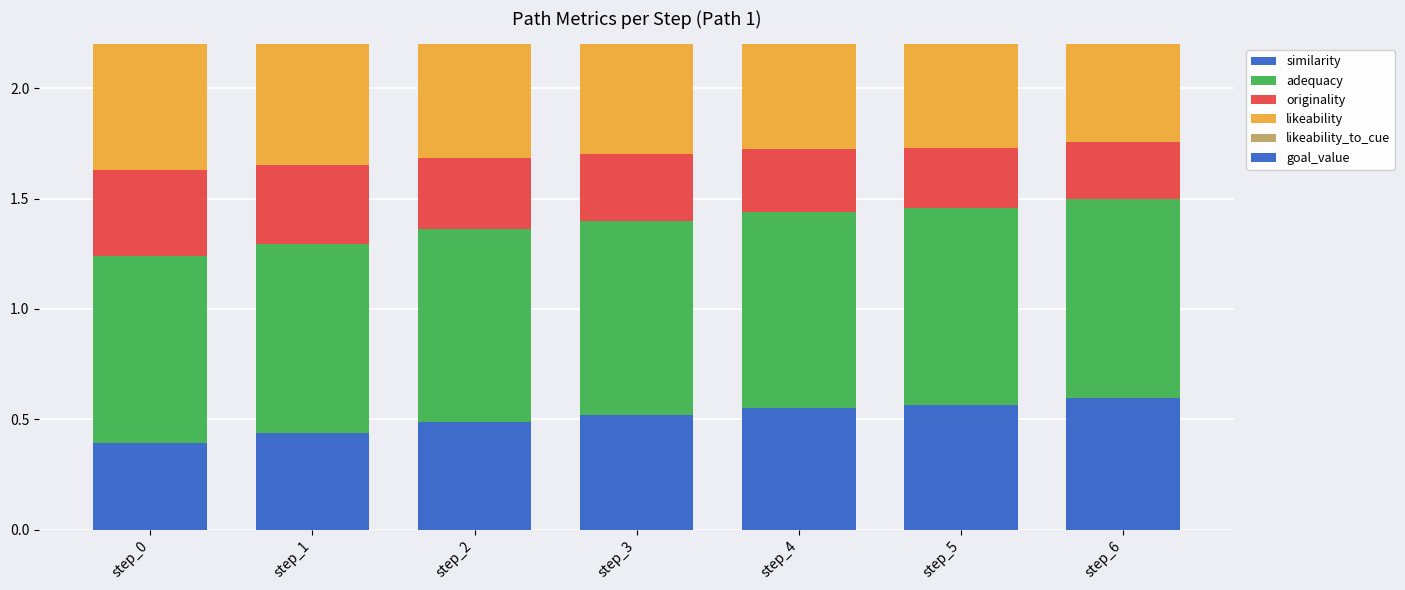

Reading left to right, transcribe all the data shown in this chart.

similarity: step_0=0.4	step_1=0.4	step_2=0.5	step_3=0.5	step_4=0.6	step_5=0.6	step_6=0.6
adequacy: step_0=0.8	step_1=0.9	step_2=0.9	step_3=0.9	step_4=0.9	step_5=0.9	step_6=0.9
originality: step_0=0.4	step_1=0.4	step_2=0.3	step_3=0.3	step_4=0.3	step_5=0.3	step_6=0.3
likeability: step_0=0.6	step_1=0.6	step_2=0.6	step_3=0.6	step_4=0.6	step_5=0.6	step_6=0.6
likeability_to_cue: step_0=0.0	step_1=0.6	step_2=0.7	step_3=0.7	step_4=0.6	step_5=0.7	step_6=0.6
goal_value: step_0=1.0	step_1=1.0	step_2=1.0	step_3=0.9	step_4=0.9	step_5=0.8	step_6=0.7